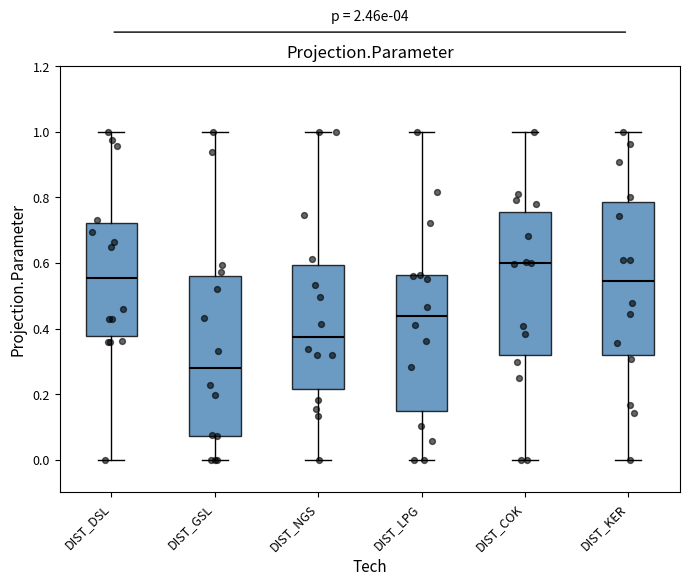

Reading left to right, read every box against the y-axis: the position of its median line, the range the box covers, and the ends of its whiskers. The values are not printed on the chart, so give them approximately, as read against the axis.

DIST_DSL: median 0.56, box 0.38 to 0.72, whiskers 0.00 to 1.00
DIST_GSL: median 0.28, box 0.08 to 0.56, whiskers 0.00 to 1.00
DIST_NGS: median 0.38, box 0.22 to 0.60, whiskers 0.00 to 1.00
DIST_LPG: median 0.44, box 0.14 to 0.56, whiskers 0.00 to 1.00
DIST_COK: median 0.60, box 0.32 to 0.76, whiskers 0.00 to 1.00
DIST_KER: median 0.54, box 0.32 to 0.78, whiskers 0.00 to 1.00